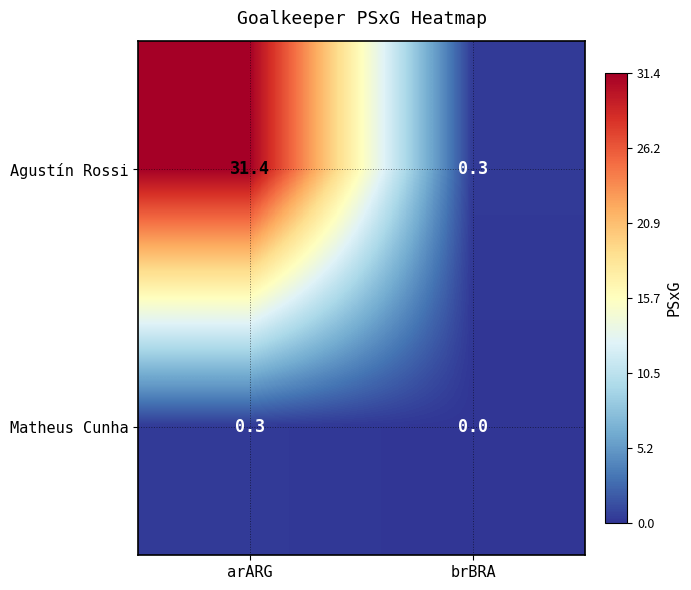

What is the maximum value shown in the chart?

31.4